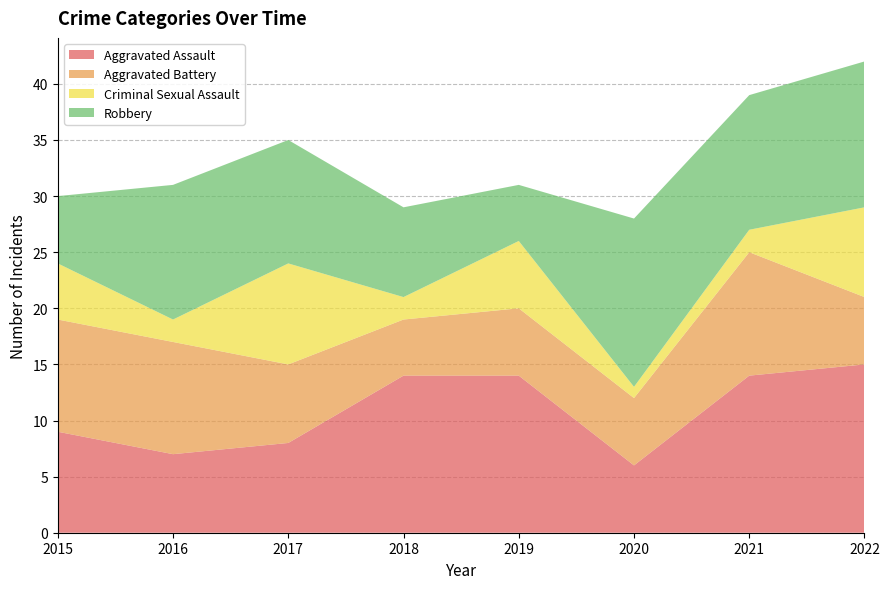

Reading right to left, what are all the values shown in this chart?

Aggravated Assault: 2022=15	2021=14	2020=6	2019=14	2018=14	2017=8	2016=7	2015=9
Aggravated Battery: 2022=6	2021=11	2020=6	2019=6	2018=5	2017=7	2016=10	2015=10
Criminal Sexual Assault: 2022=8	2021=2	2020=1	2019=6	2018=2	2017=9	2016=2	2015=5
Robbery: 2022=13	2021=12	2020=15	2019=5	2018=8	2017=11	2016=12	2015=6